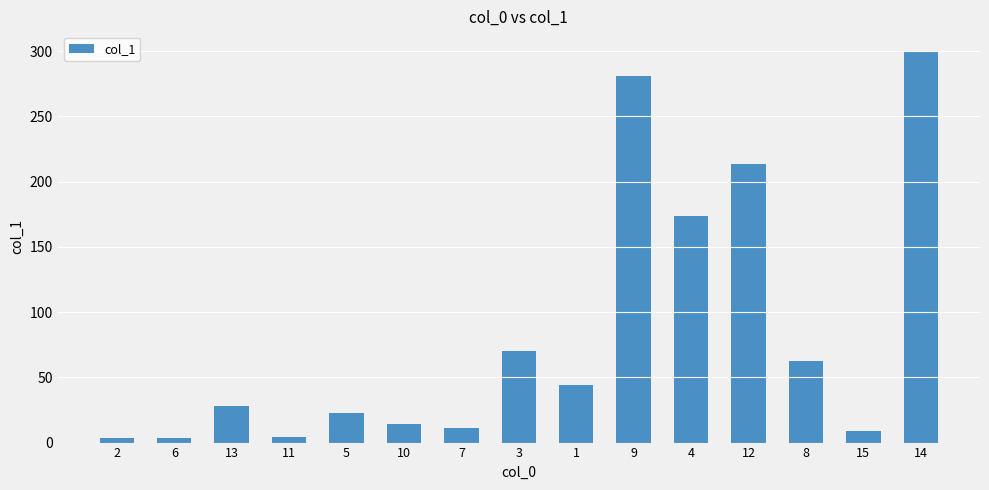

True or false: the data shows 23.3 at 8.

False